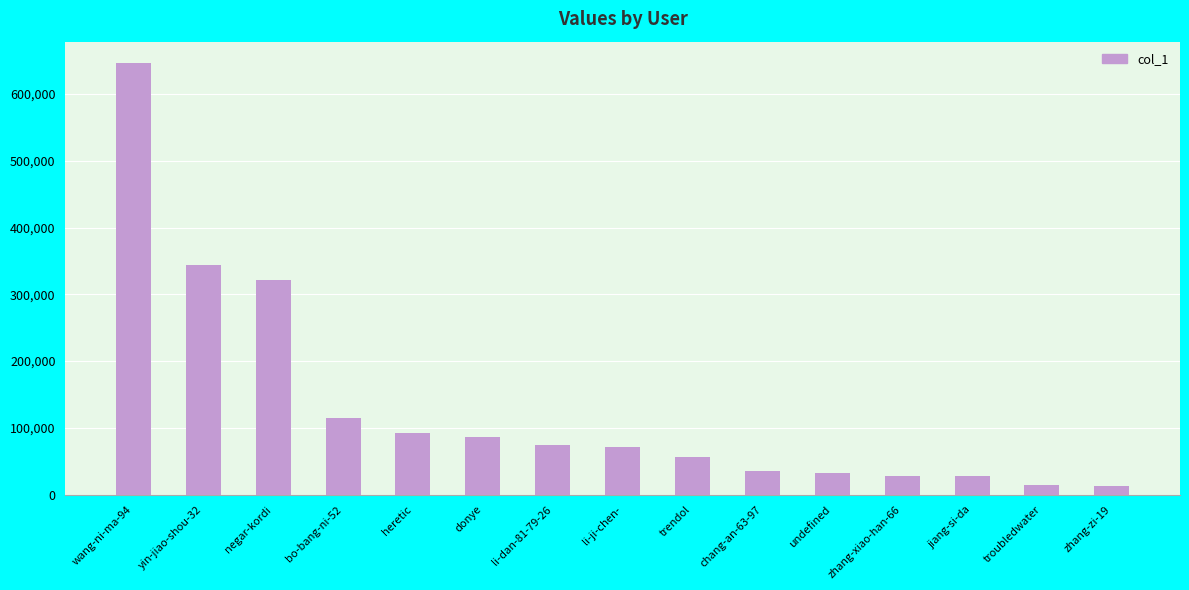

How many data points are less than 70879?

7